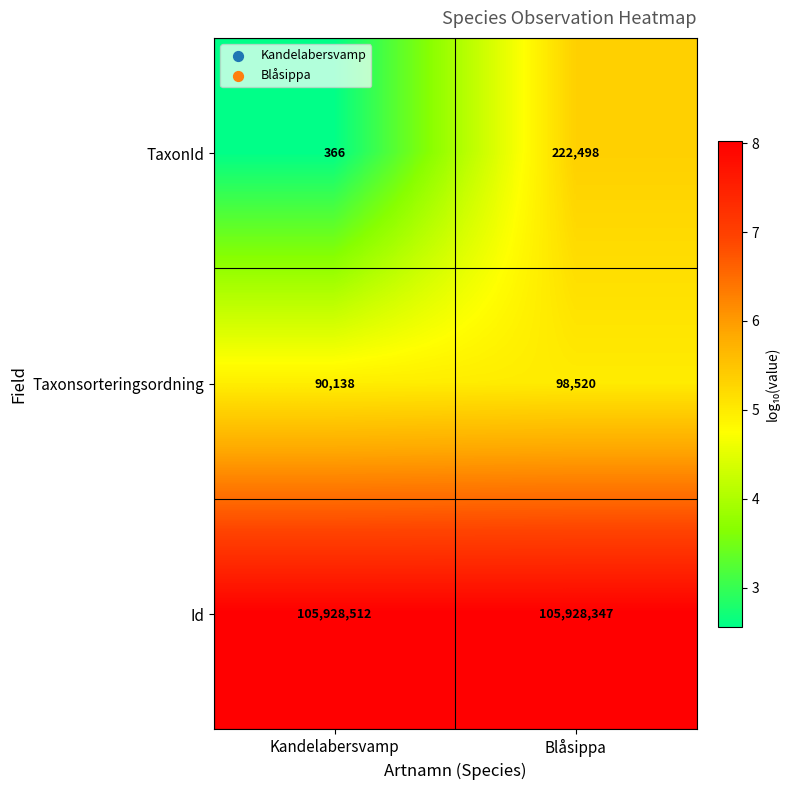

What is the maximum value shown in the chart?

105928512